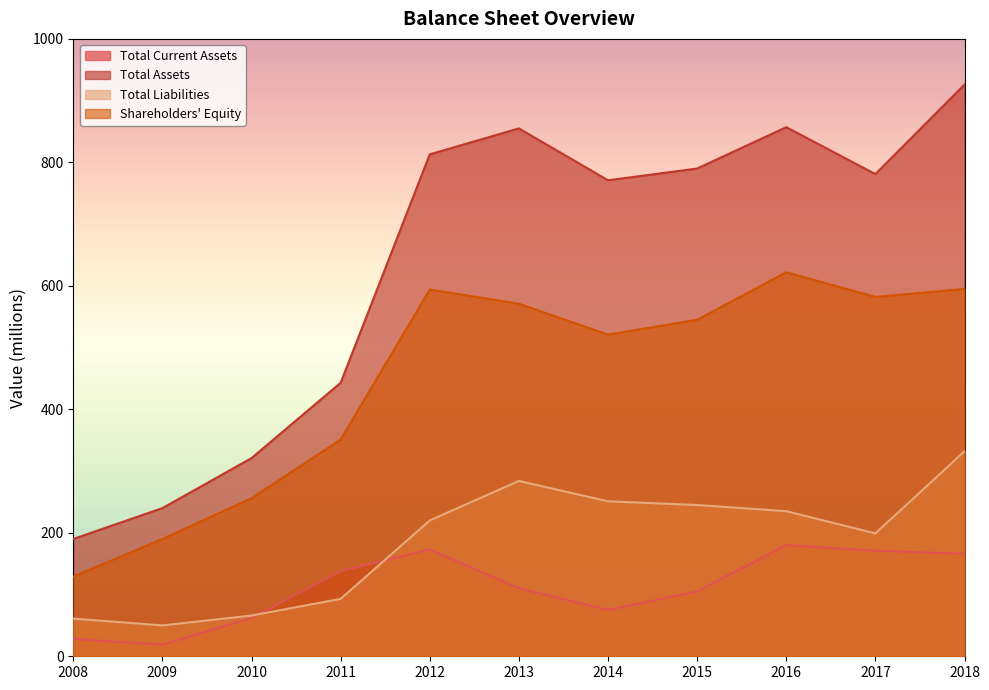

What is the value of the Total Liabilities point at the 10th from the left?

199